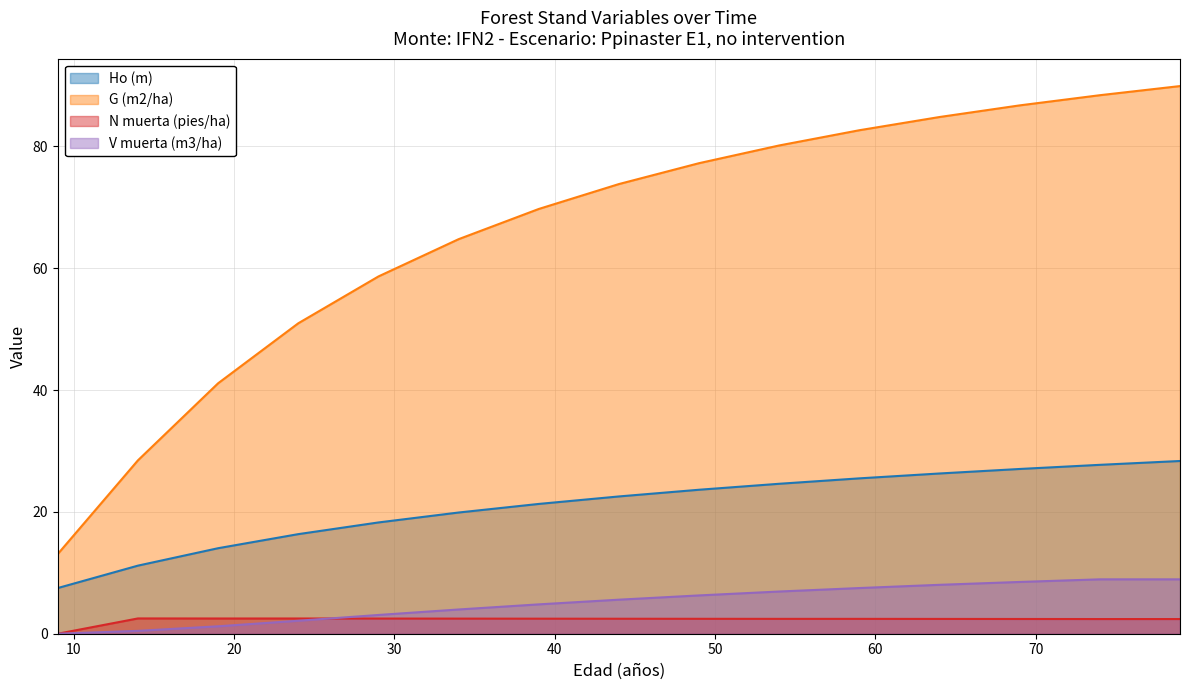

What is the difference between the maximum and minimum values in the G (m2/ha) series?

76.8